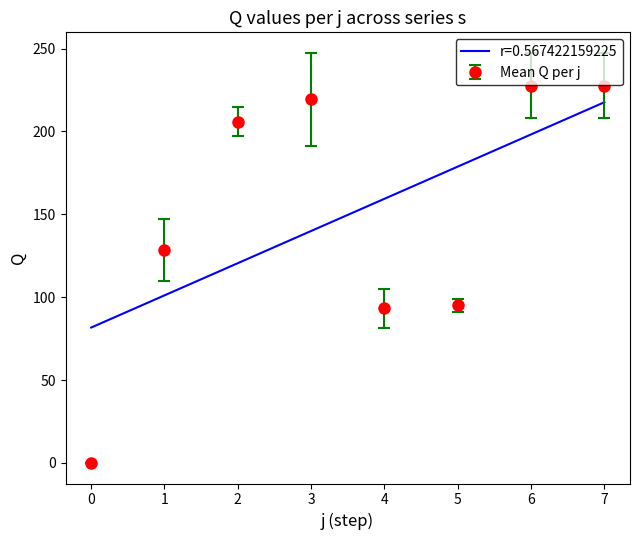

What is the difference between the maximum and minimum values in the s4 series?

207.8